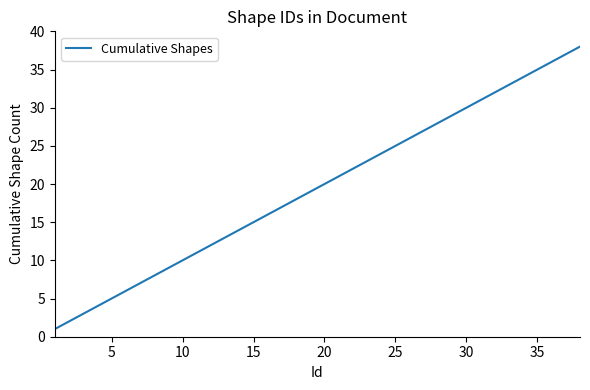

True or false: there are more than 0 points higher than both neighbors.

False